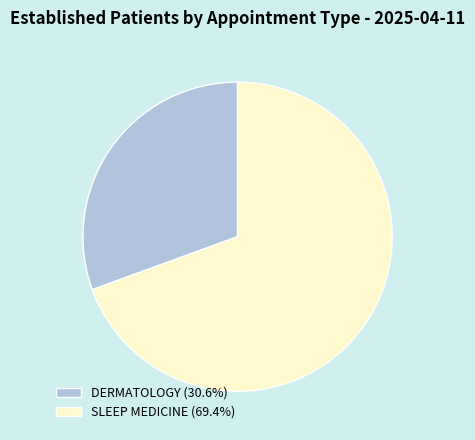

What is the ratio of the value at SLEEP MEDICINE (69.4%) to the value at DERMATOLOGY (30.6%)?

2.3